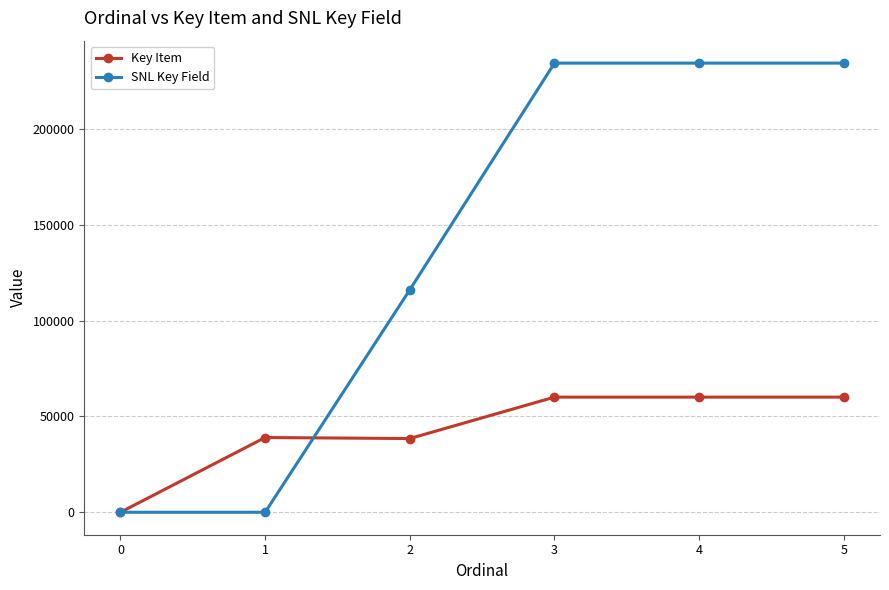

At which label is SNL Key Field closest to 117244?

2